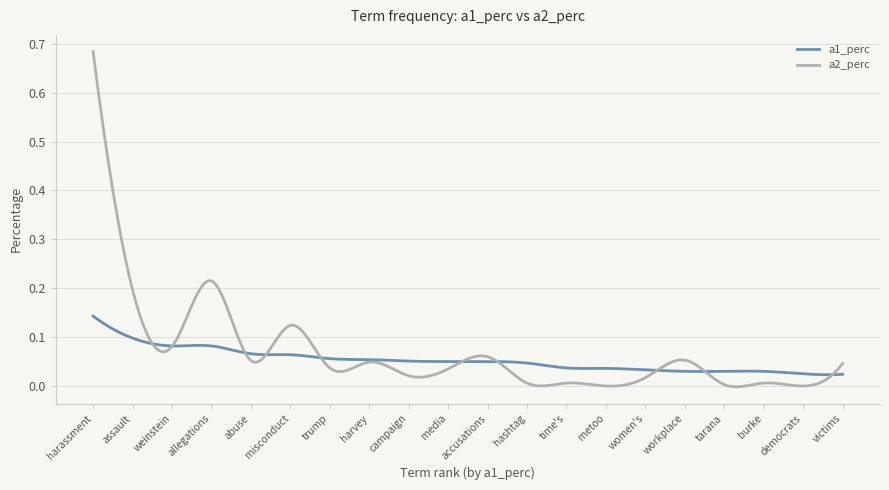

List the series in order of their overall mean, lowest first.

a1_perc, a2_perc